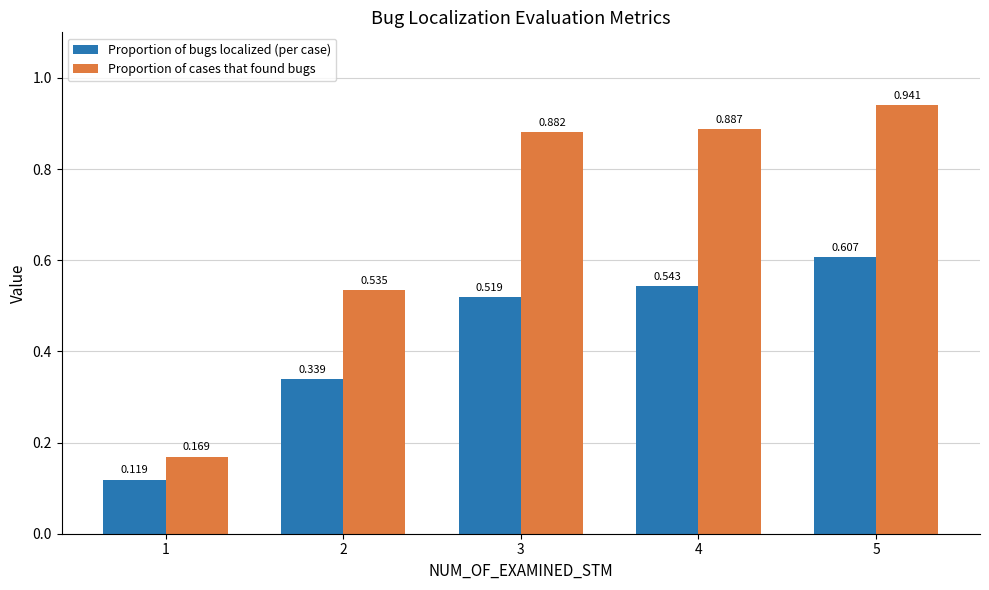

Which series changed the most between 2 and 3?

Proportion of cases that found bugs